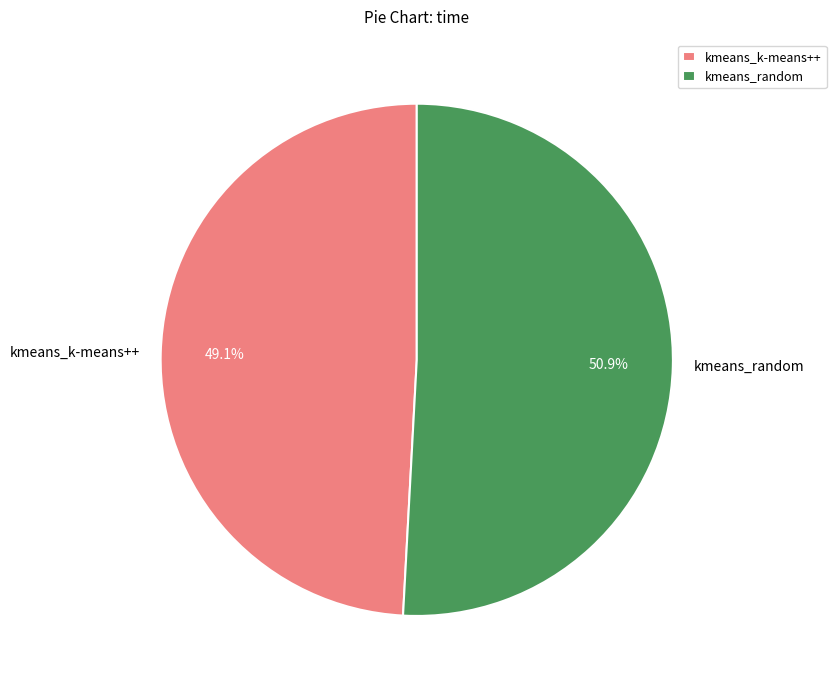

What is the largest slice in the pie chart?

kmeans_random